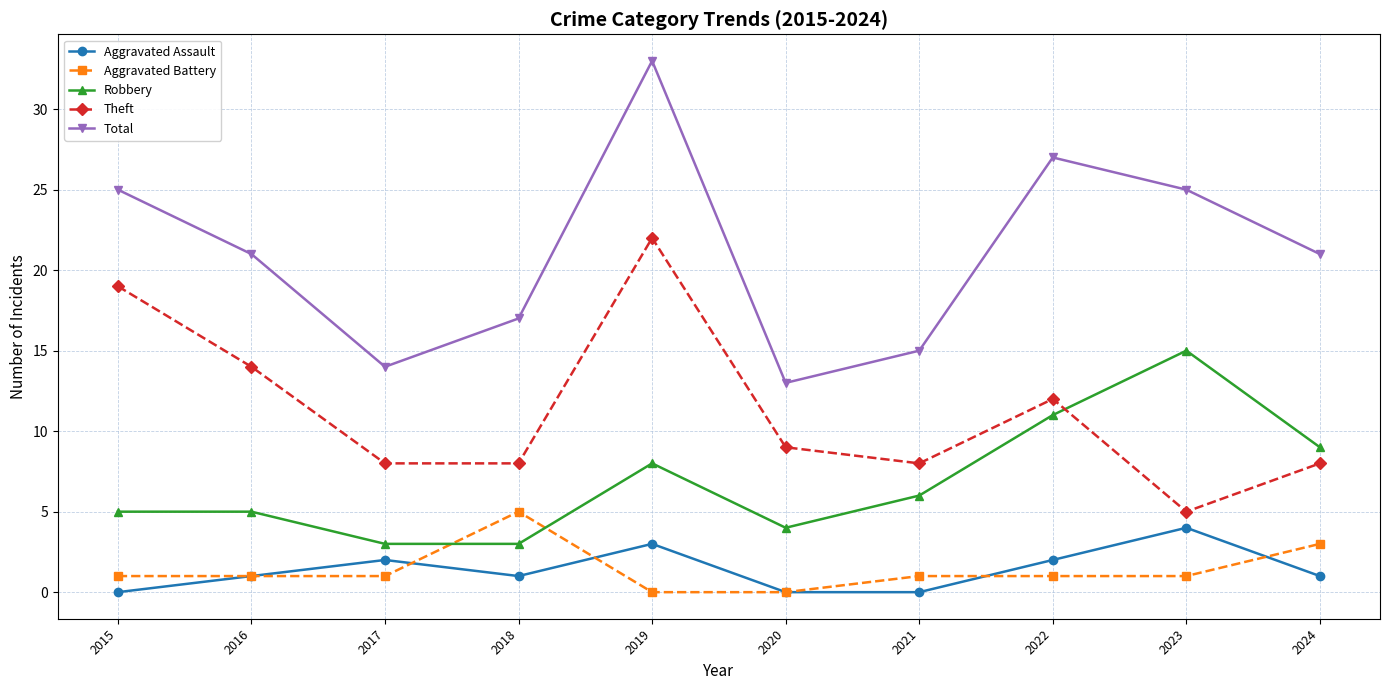

What are all the series names shown in the legend?

Aggravated Assault, Aggravated Battery, Robbery, Theft, Total